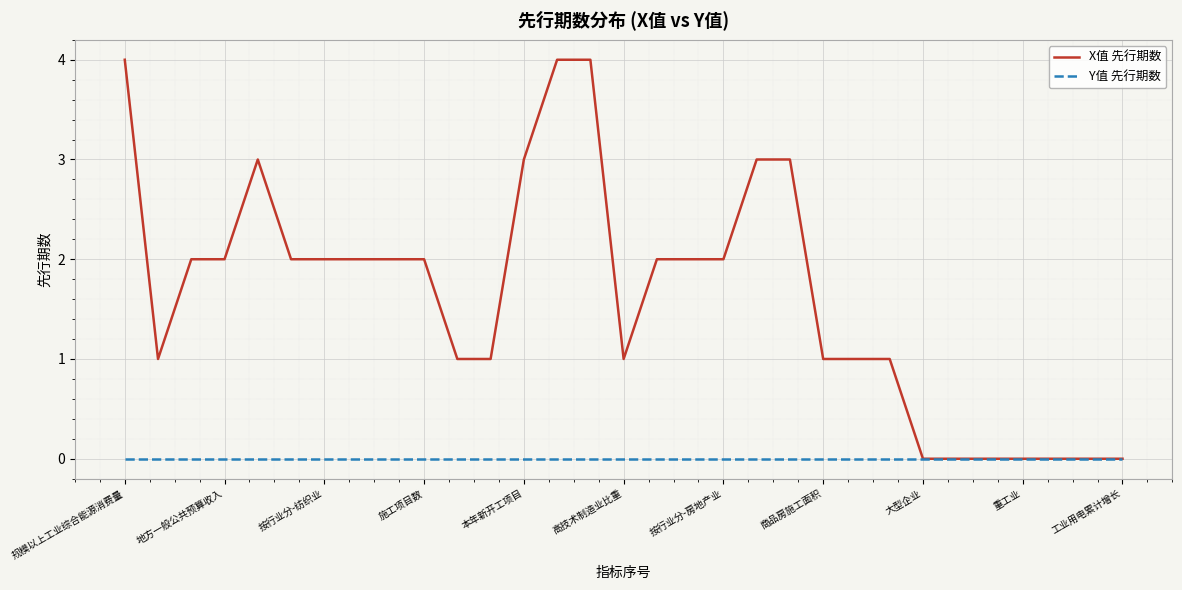

Which series has the largest total across all categories?

X值 先行期数